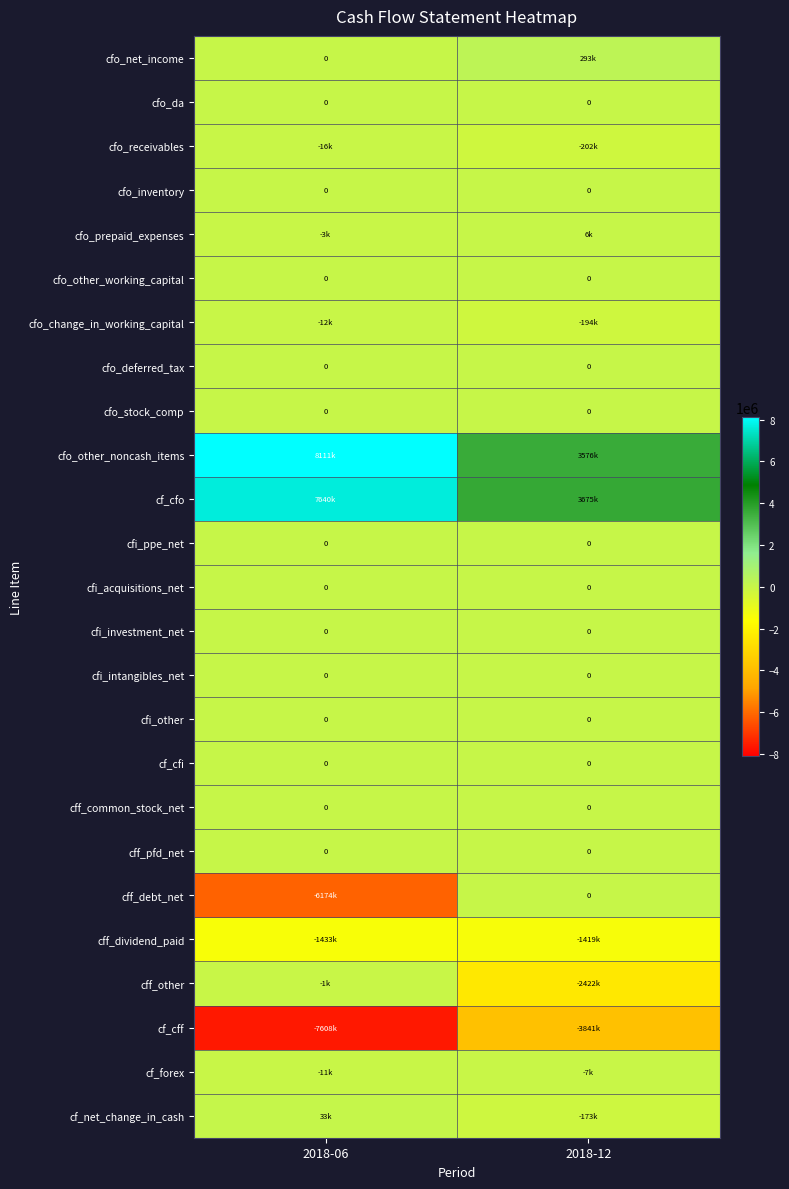

The value of cfo_deferred_tax at 2018-06 is 0. True or false?

True